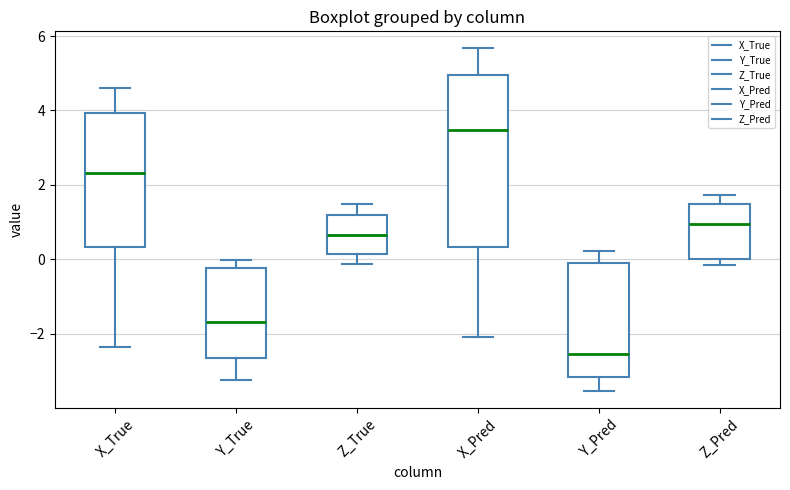

Which box is the tallest, from its lower edge to its upper edge?

X_Pred